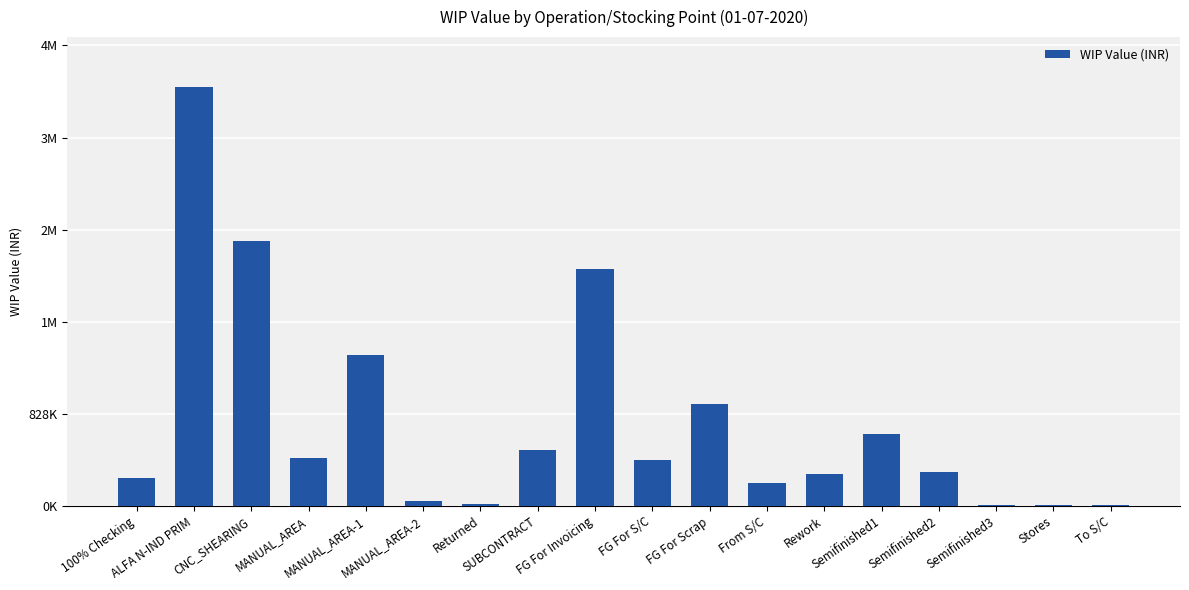

At which category does the chart reach its peak across all series?

ALFA N-IND PRIM